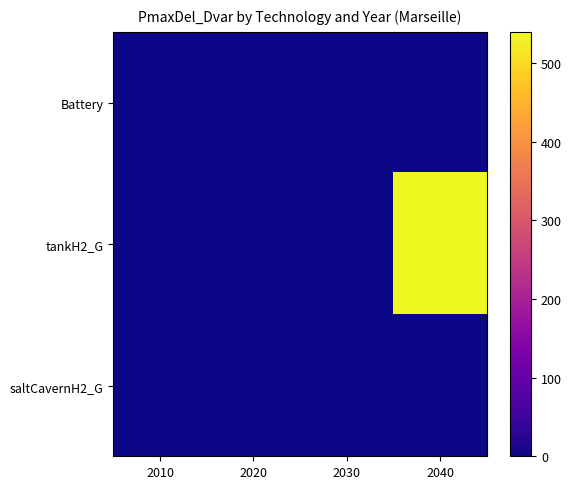

Reading left to right, transcribe all the data shown in this chart.

Battery: 2010=0.0	2020=0.0	2030=0.0	2040=0.0
tankH2_G: 2010=0.0	2020=0.0	2030=0.0	2040=539.4
saltCavernH2_G: 2010=0.0	2020=0.0	2030=0.0	2040=0.0